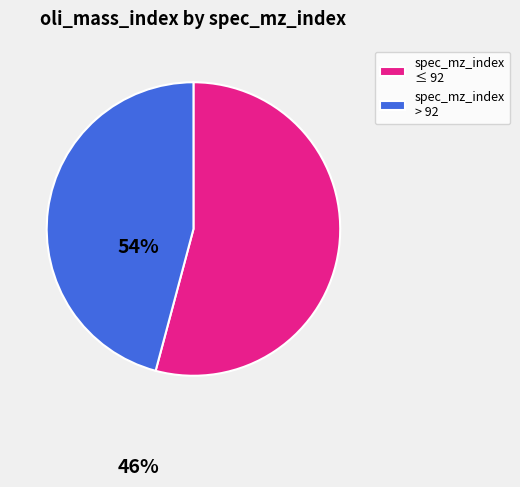

Combined, do spec_mz_index ≤ 92 and spec_mz_index > 92 account for over 50%?

Yes